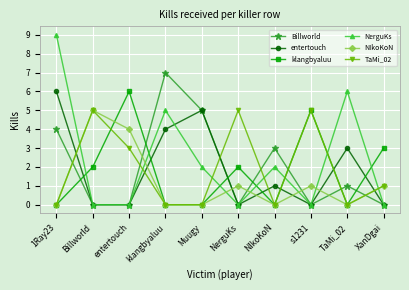

Is the value of NIkoKoN at NerguKs greater than the value of entertouch at XanDgai?

Yes